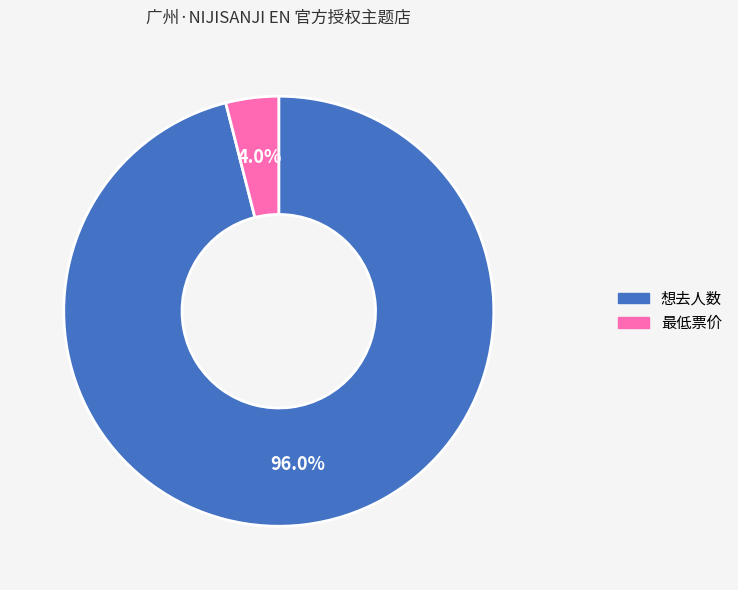

Which category has the smallest portion of the pie?

最低票价